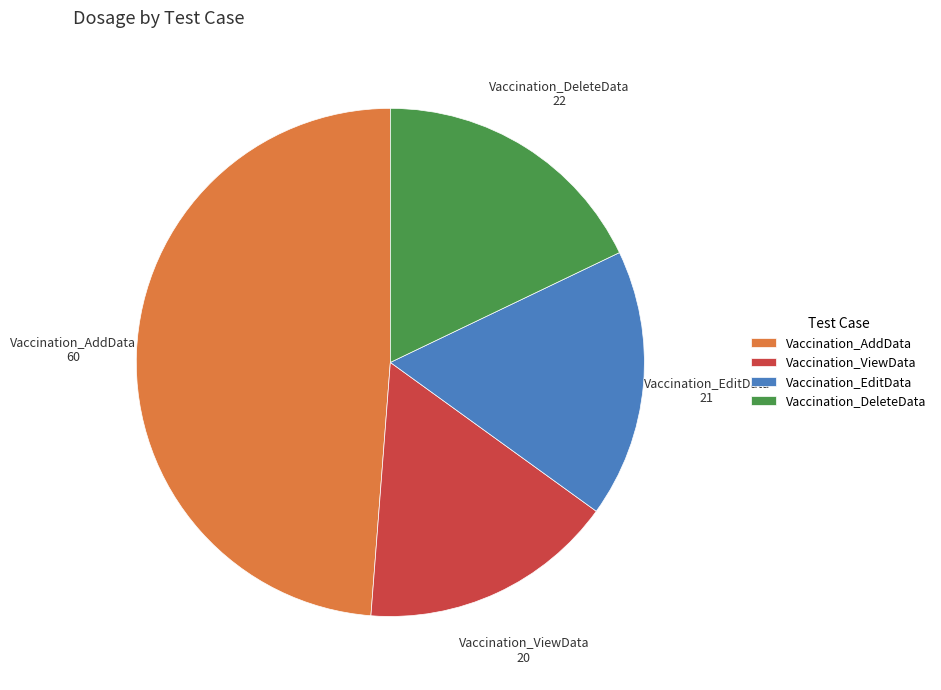

True or false: Vaccination_AddData accounts for 49% of the total.

True